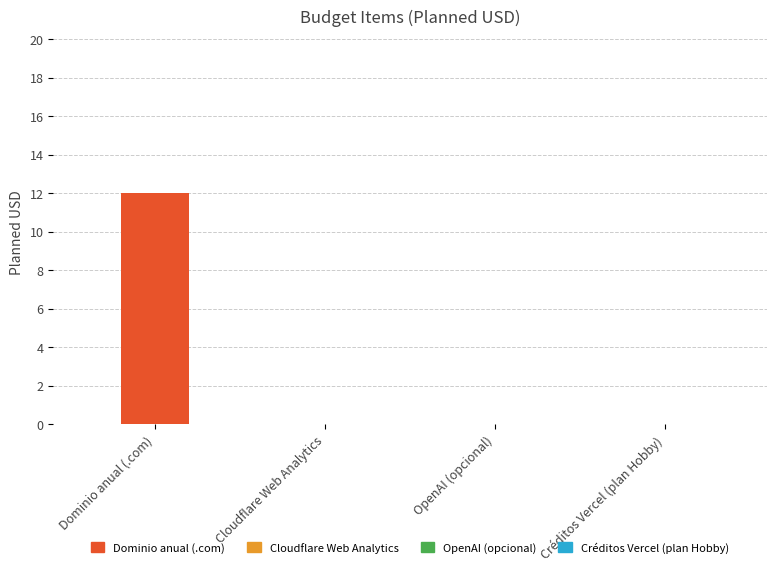

Reading right to left, list all the values displayed in this chart.

0	0	0	12